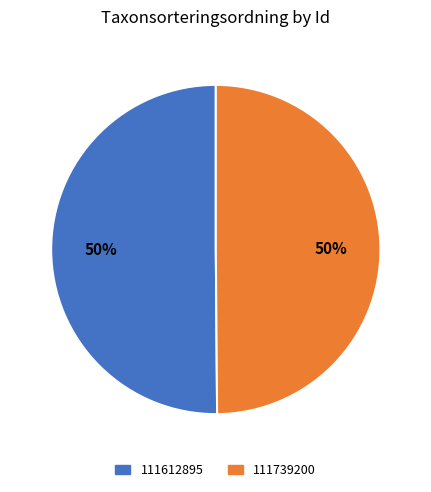

What is the ratio of the value at 111739200 to the value at 111612895?

1.0